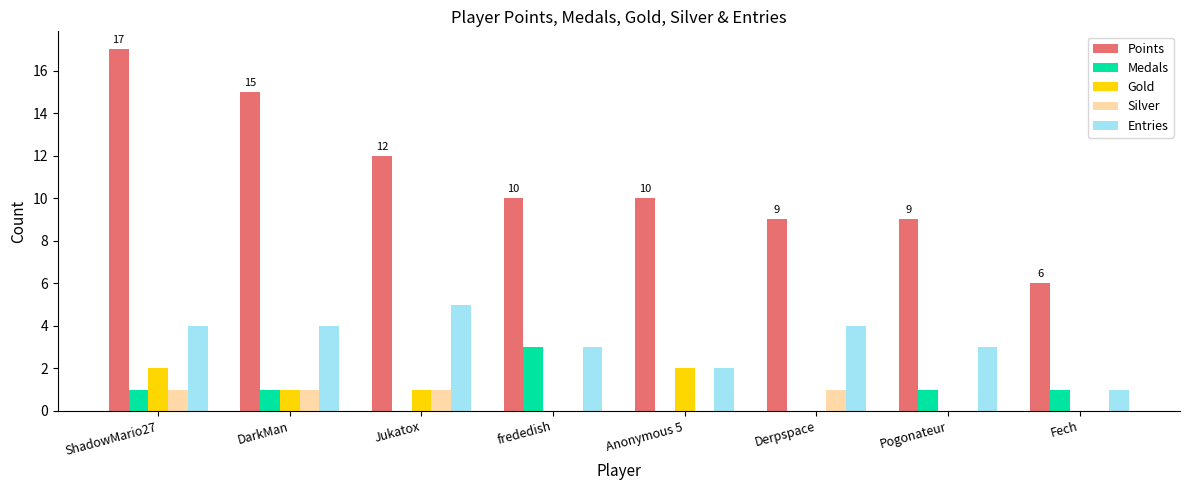

How many series are shown in this chart?

5